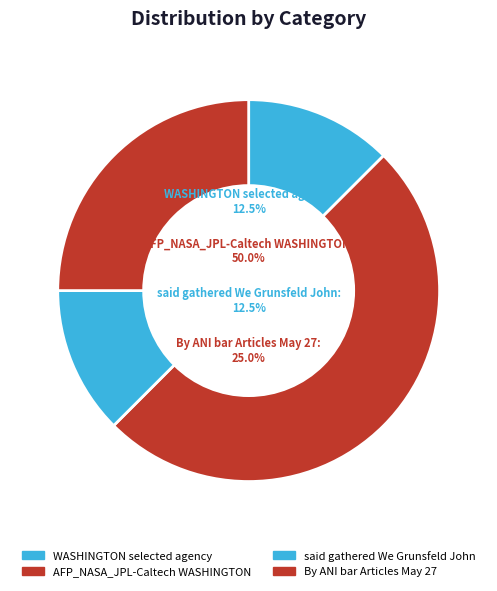

Which has a higher value, said gathered We Grunsfeld John or AFP_NASA_JPL-Caltech WASHINGTON?

AFP_NASA_JPL-Caltech WASHINGTON